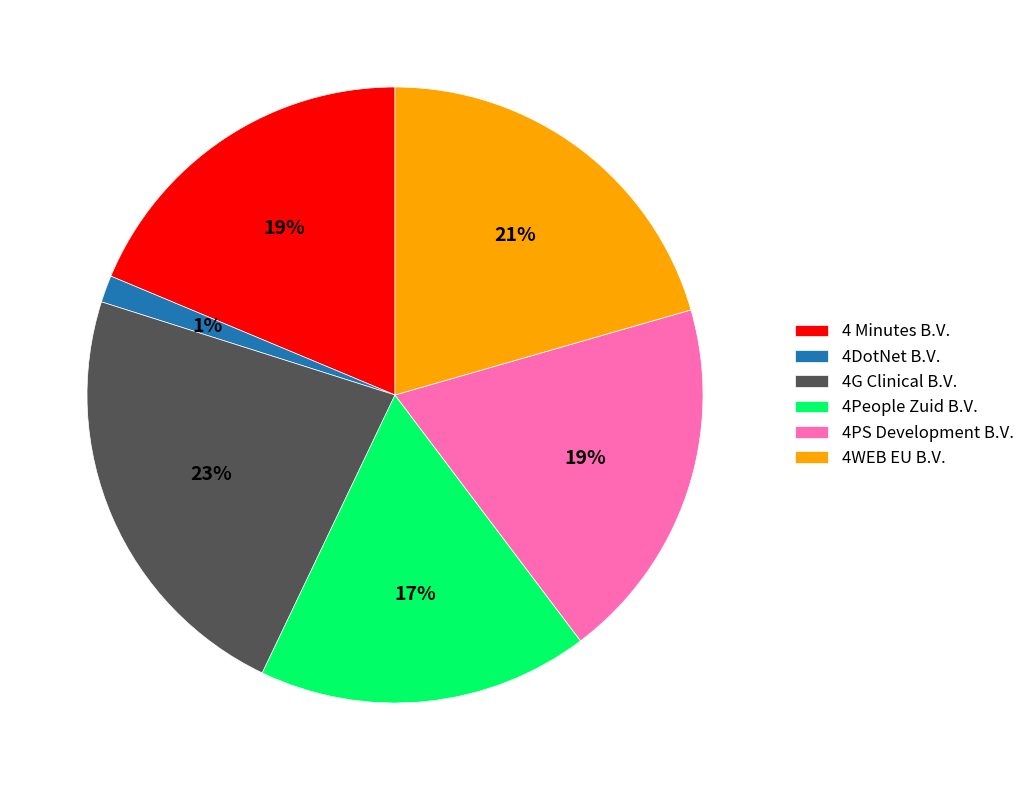

What is the ratio of the value at 4DotNet B.V. to the value at 4PS Development B.V.?

0.1